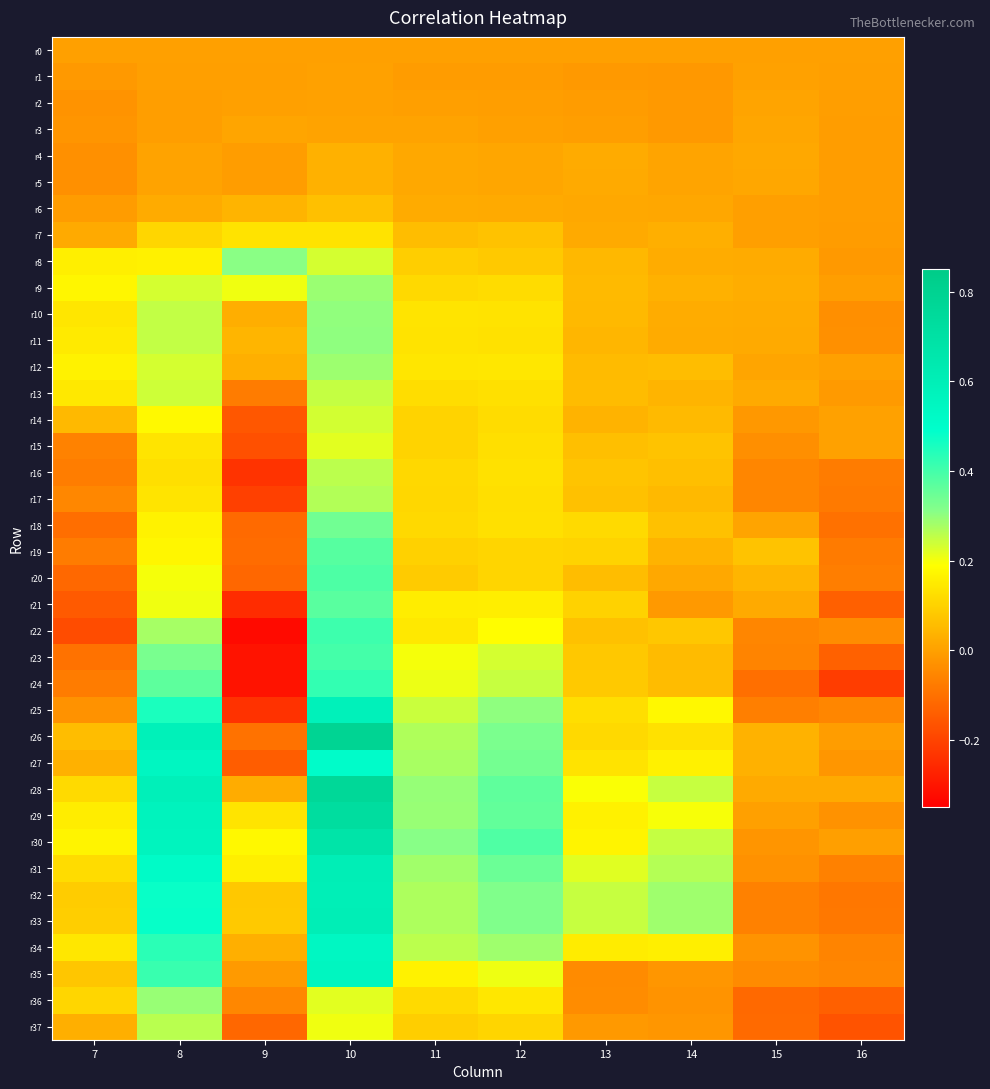

How many data points does each series have?

10